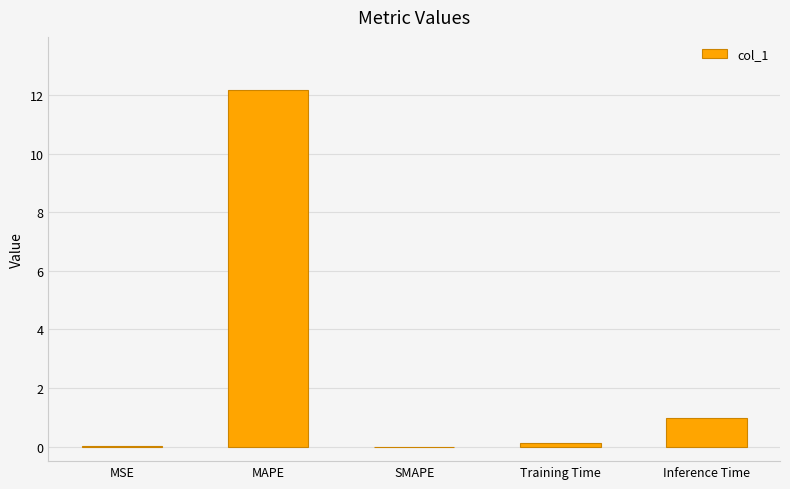

Between SMAPE and Inference Time, which is larger?

Inference Time